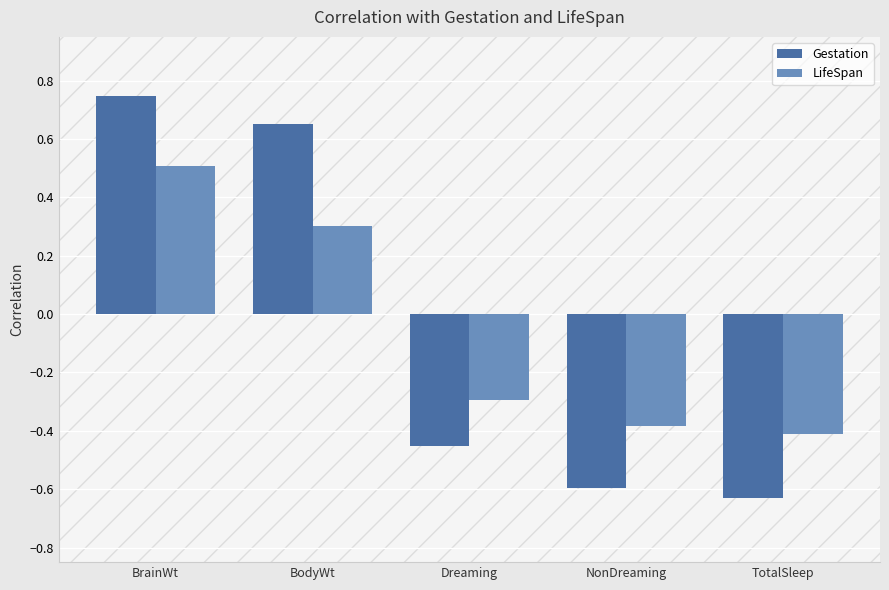

What value does the LifeSpan series have at BodyWt?

0.3